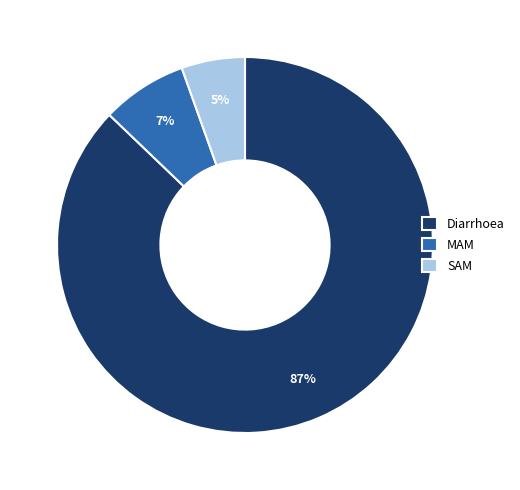

Which category has the smallest portion of the pie?

SAM